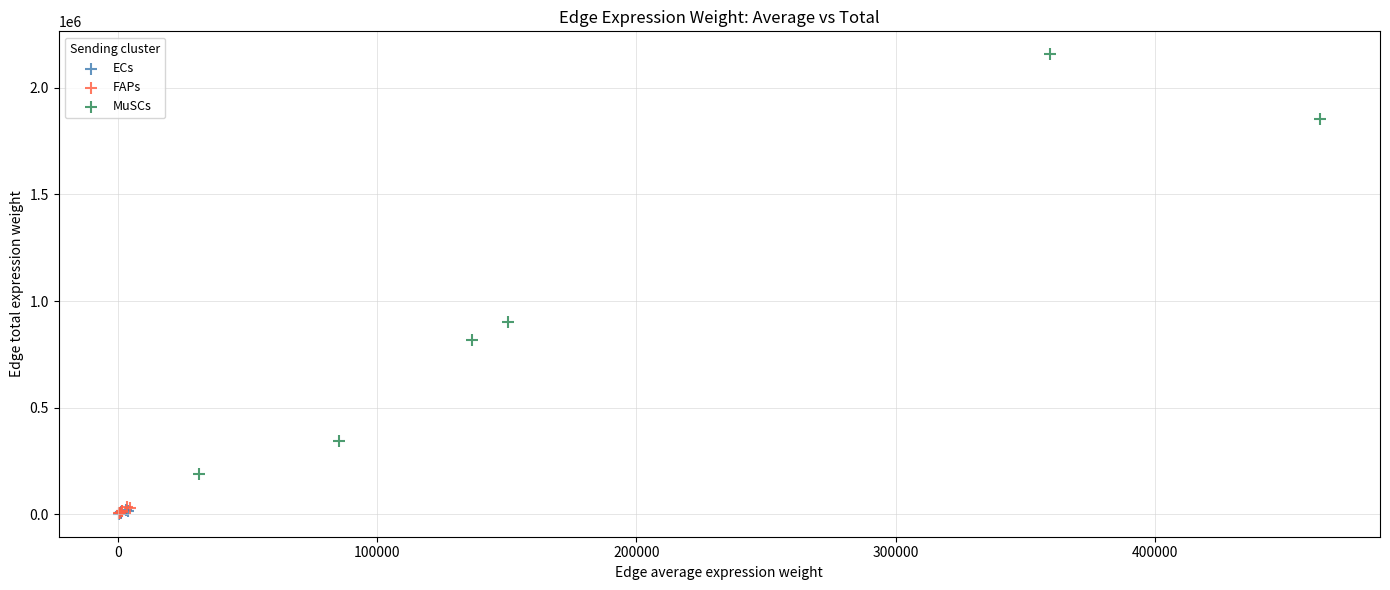

Which series has the largest Y range (max minus min)?

MuSCs